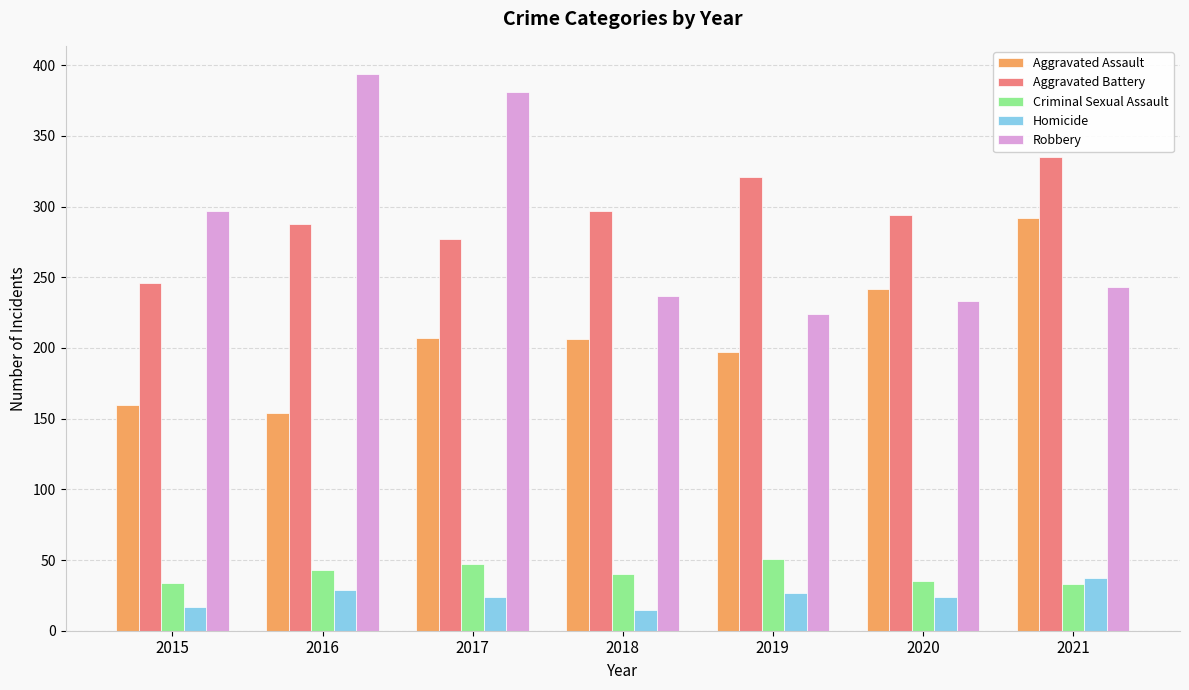

Where is Robbery nearest to the value 309?

2015